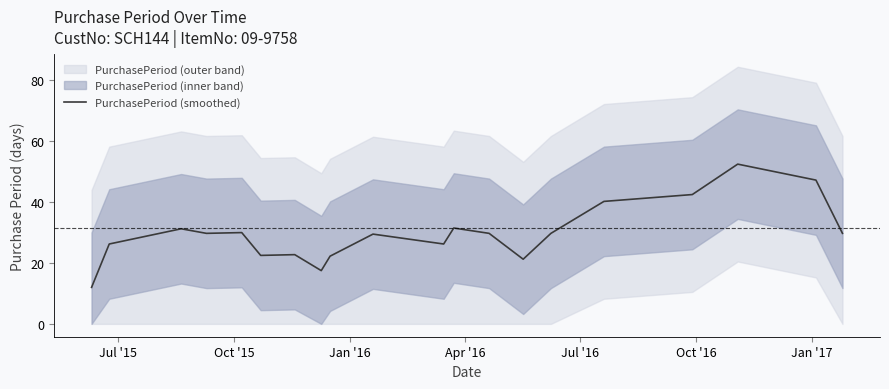

How many lines are shown in the chart?

1